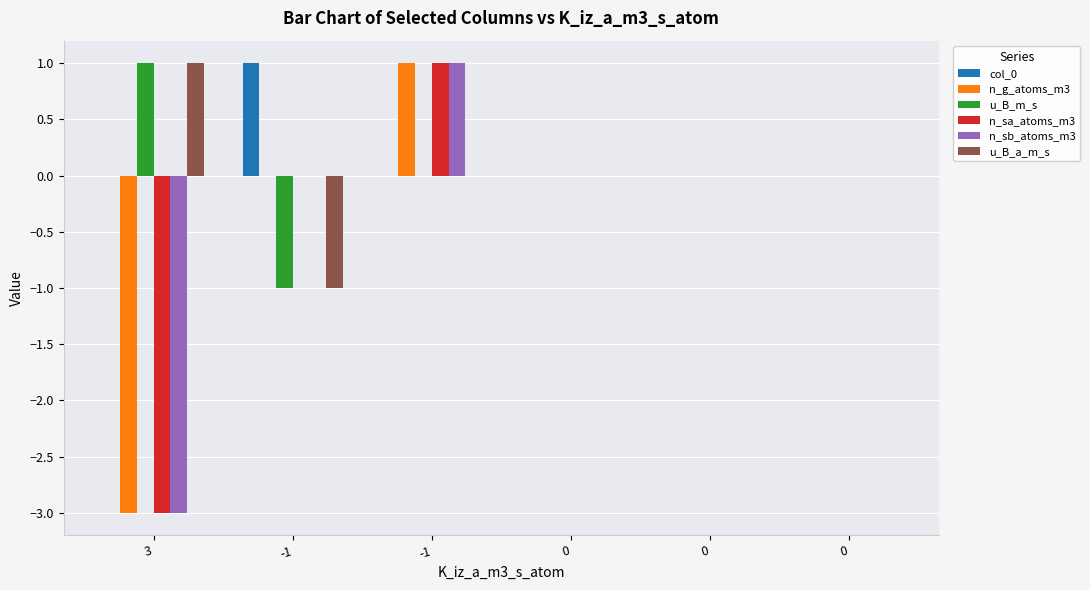

At -1, list the series in order from largest to smallest.

col_0, n_g_atoms_m3, n_sa_atoms_m3, n_sb_atoms_m3, u_B_m_s, u_B_a_m_s